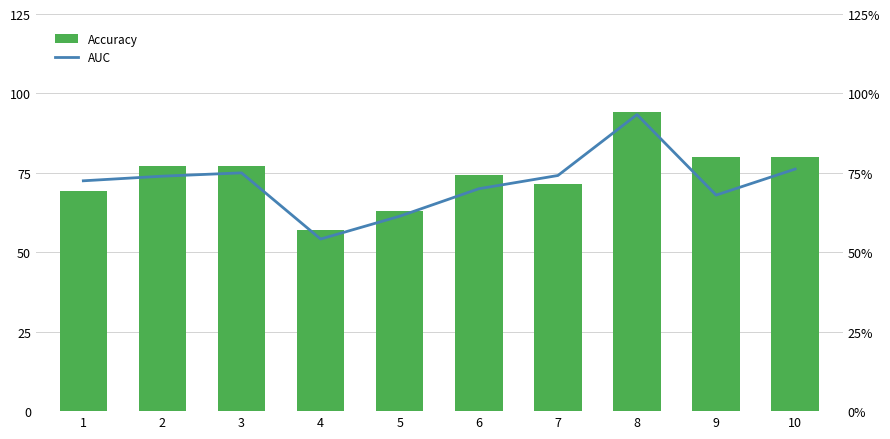

How many groups of bars are there?

10